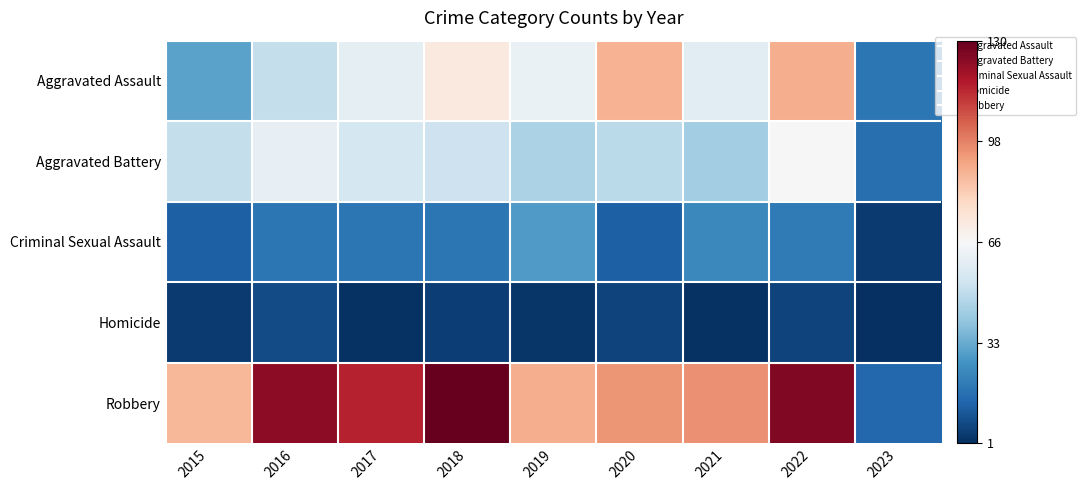

Reading left to right, list all the values displayed in this chart.

Aggravated Assault: 2015=31	2016=50	2017=59	2018=72	2019=61	2020=88	2021=58	2022=89	2023=19
Aggravated Battery: 2015=50	2016=60	2017=54	2018=52	2019=45	2020=48	2021=43	2022=66	2023=17
Criminal Sexual Assault: 2015=13	2016=19	2017=19	2018=19	2019=29	2020=13	2021=24	2022=20	2023=4
Homicide: 2015=4	2016=8	2017=2	2018=5	2019=3	2020=6	2021=2	2022=6	2023=1
Robbery: 2015=87	2016=123	2017=115	2018=130	2019=89	2020=94	2021=95	2022=125	2023=15